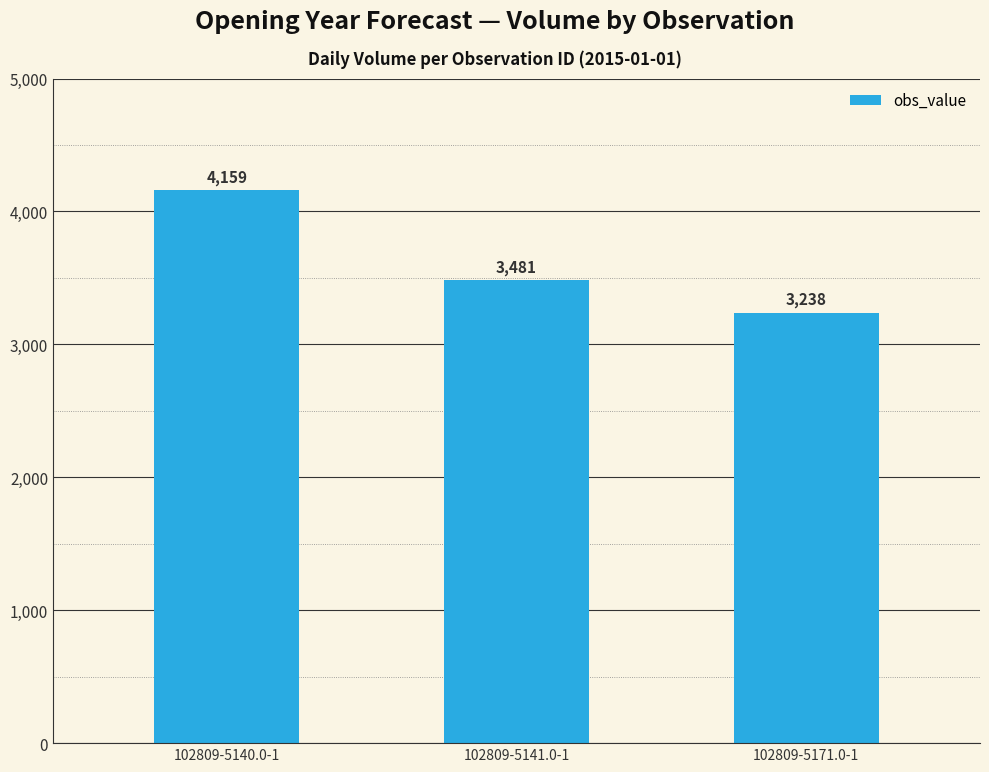

List the labels in order of value, largest first.

102809-5140.0-1, 102809-5141.0-1, 102809-5171.0-1